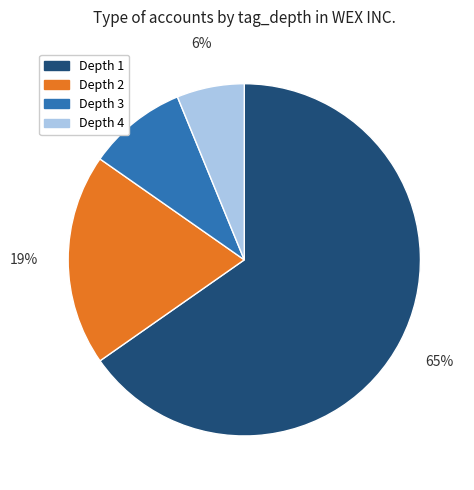

True or false: Depth 3 accounts for 1% of the total.

False